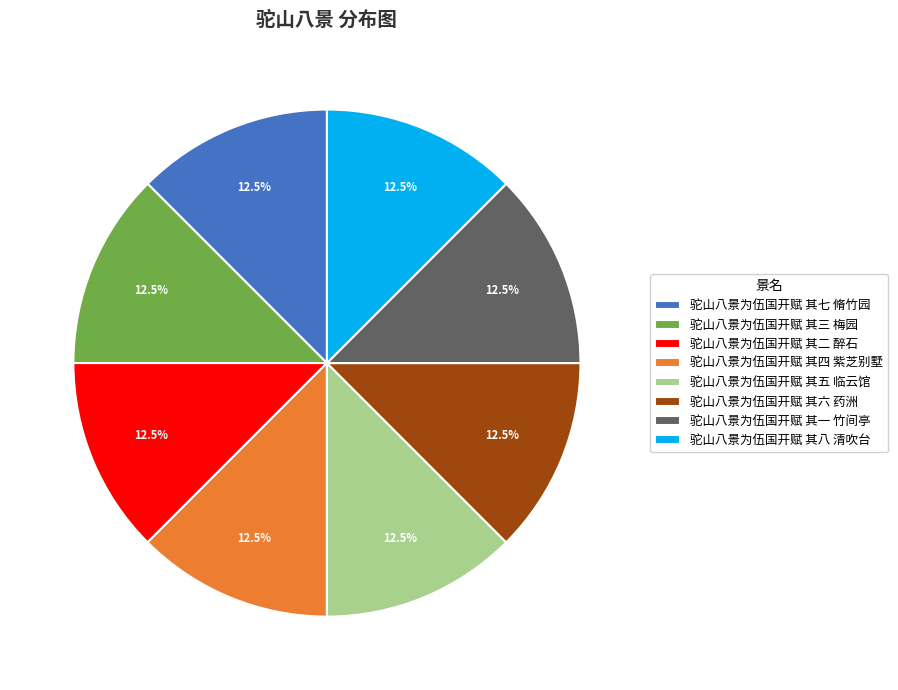

Is there any slice that represents more than half of the pie?

No